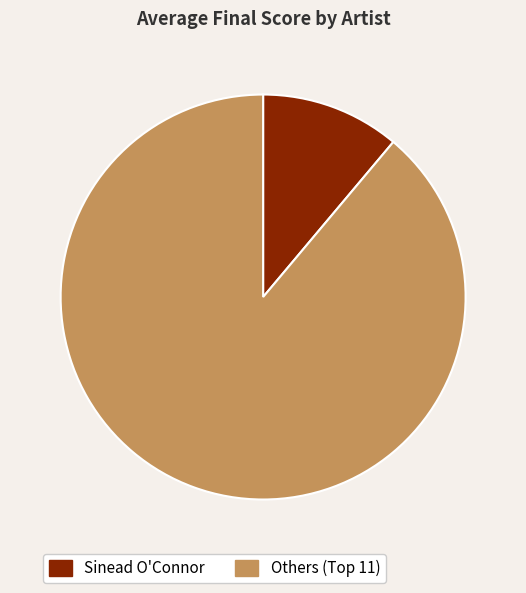

The Sinead O'Connor slice represents 11% of the pie. True or false?

True